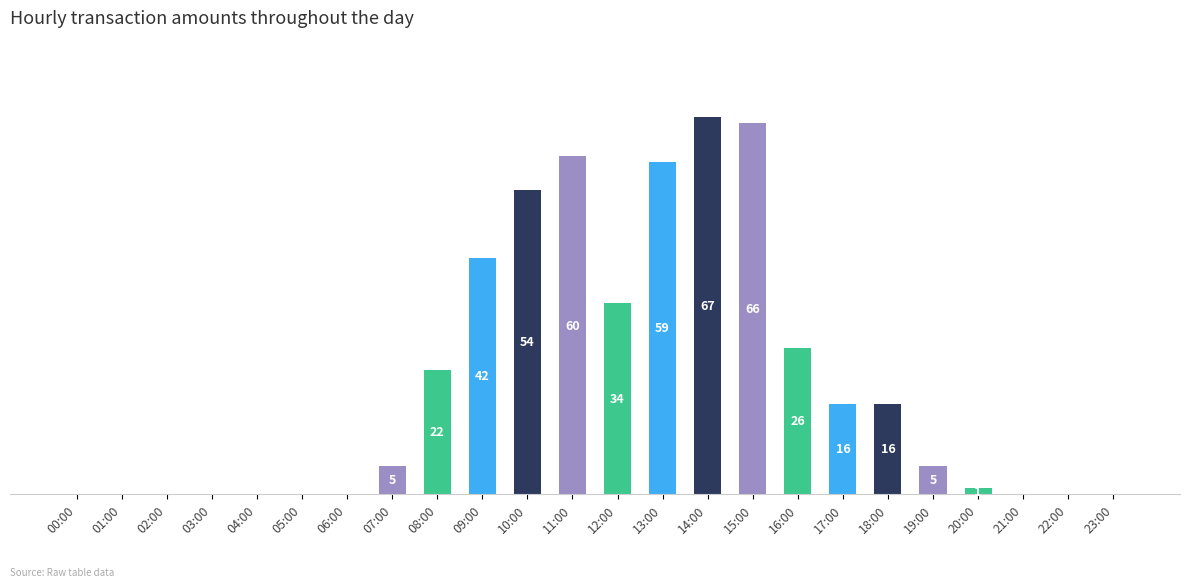

At which category does the chart reach its peak across all series?

14:00